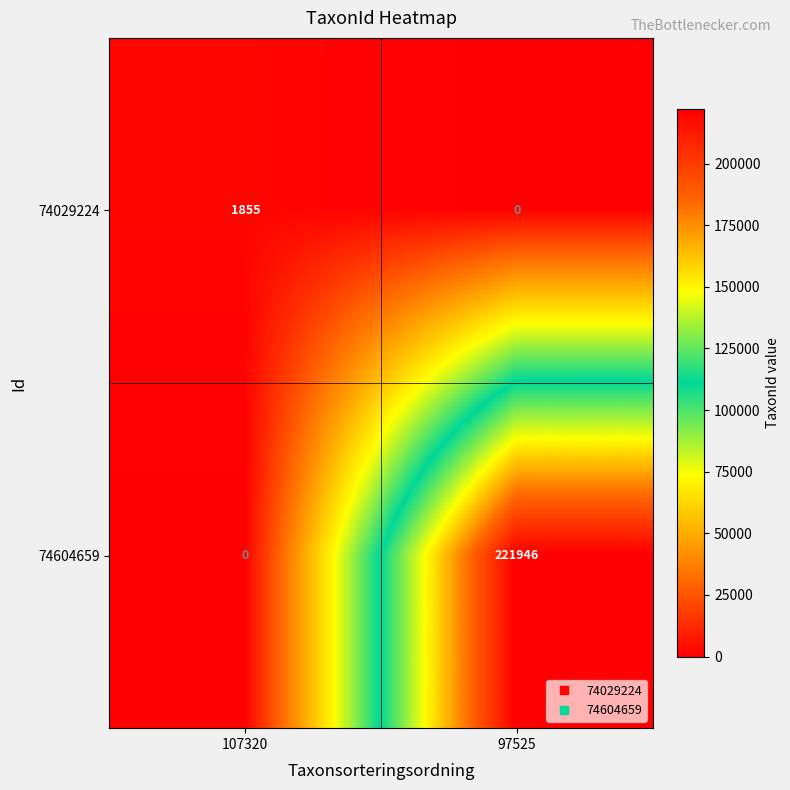

Rank the series at 97525 from lowest to highest value.

74029224, 74604659